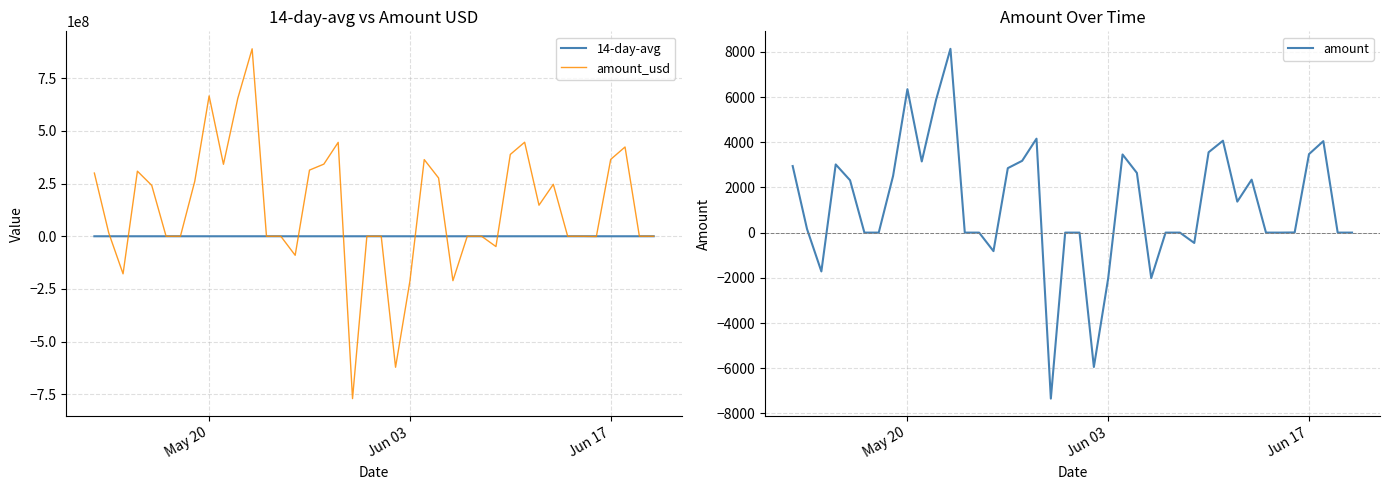

What is the average value of the amount series?

1232.3